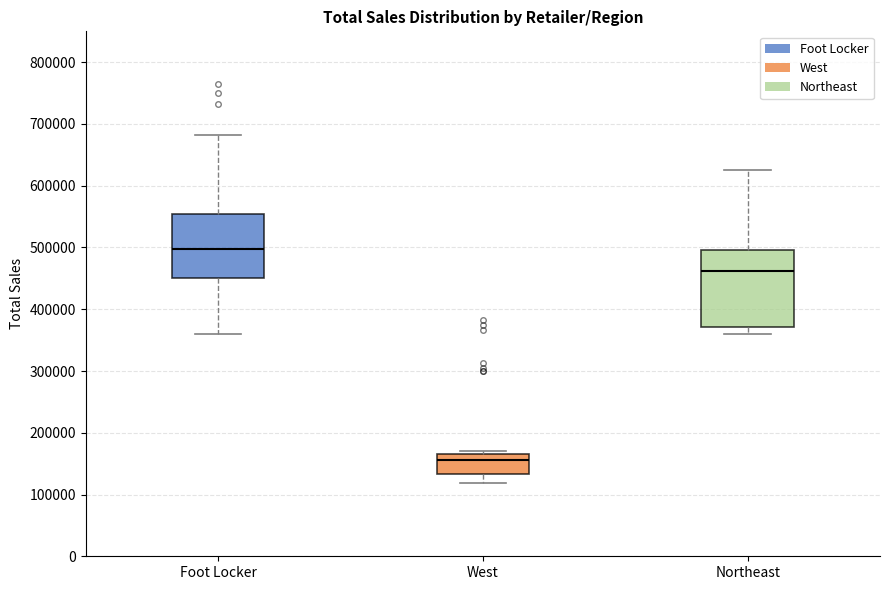

Which box has the lowest median line?

West